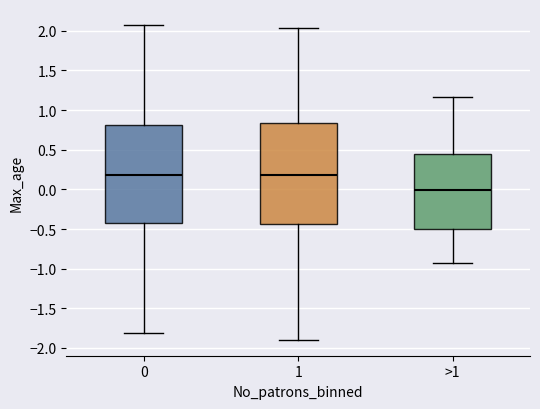

Where is the lower edge of the box for 1 on the y-axis? The values are not printed on the chart, so give them approximately, as read against the axis.

-0.45